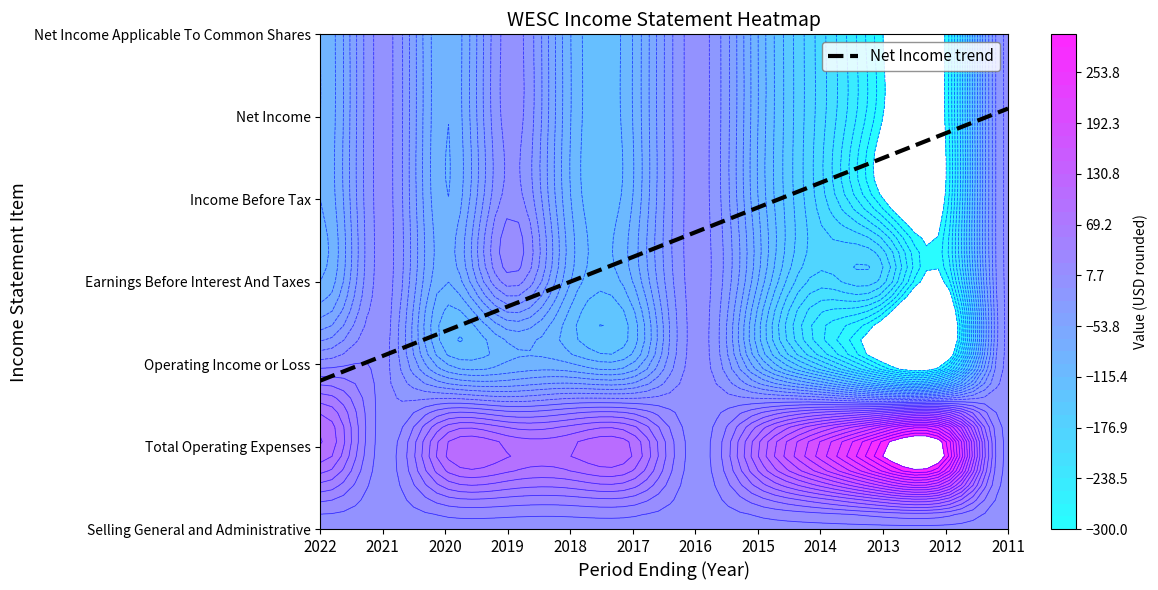

Which series has the widest spread of values?

Total Operating Expenses